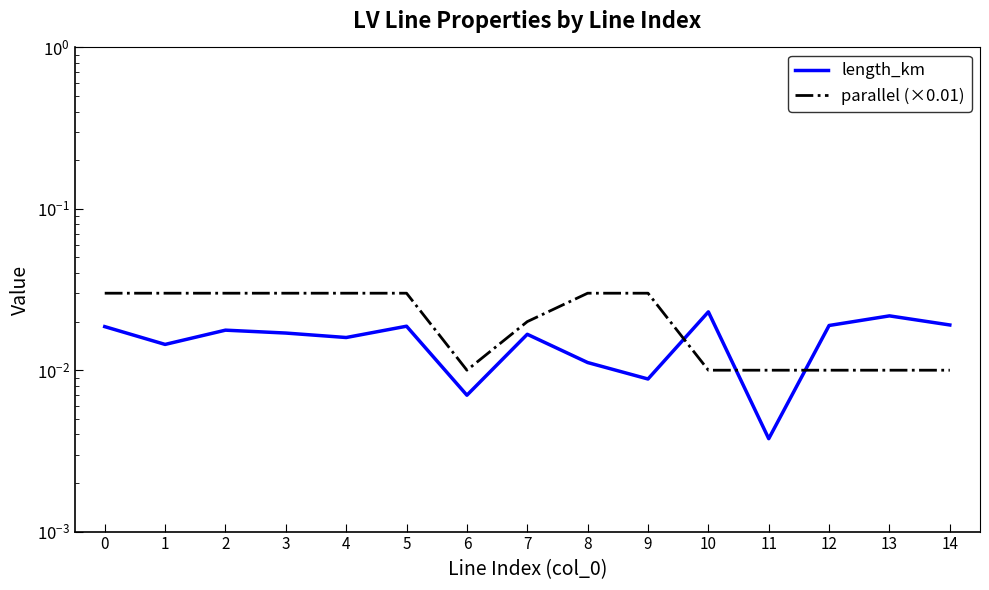

Which series has the largest total across all categories?

parallel (×0.01)